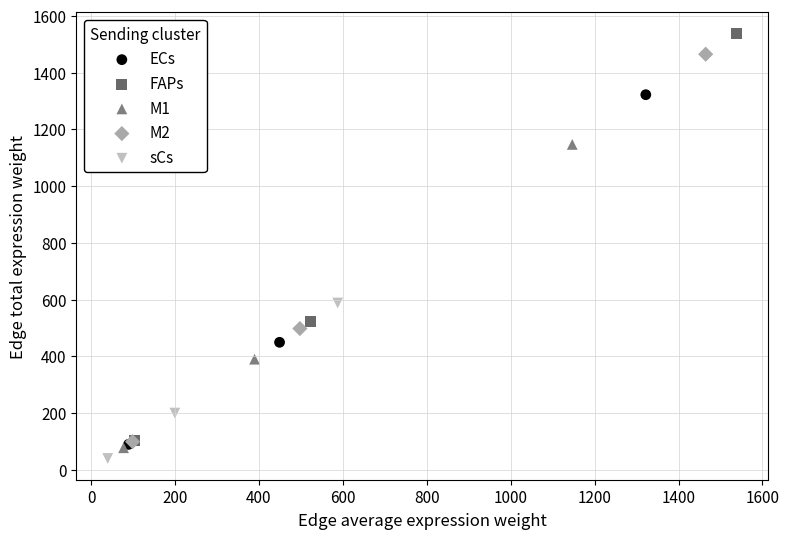

Which series contains the highest Y value?

FAPs